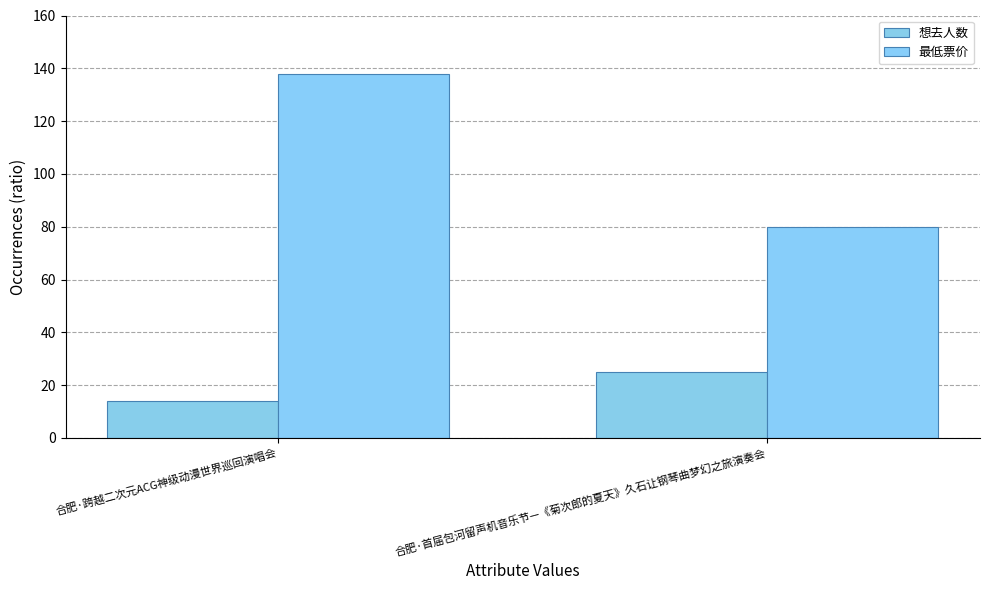

At which label does 最低票价 reach its peak?

合肥·跨越二次元ACG神级动漫世界巡回演唱会